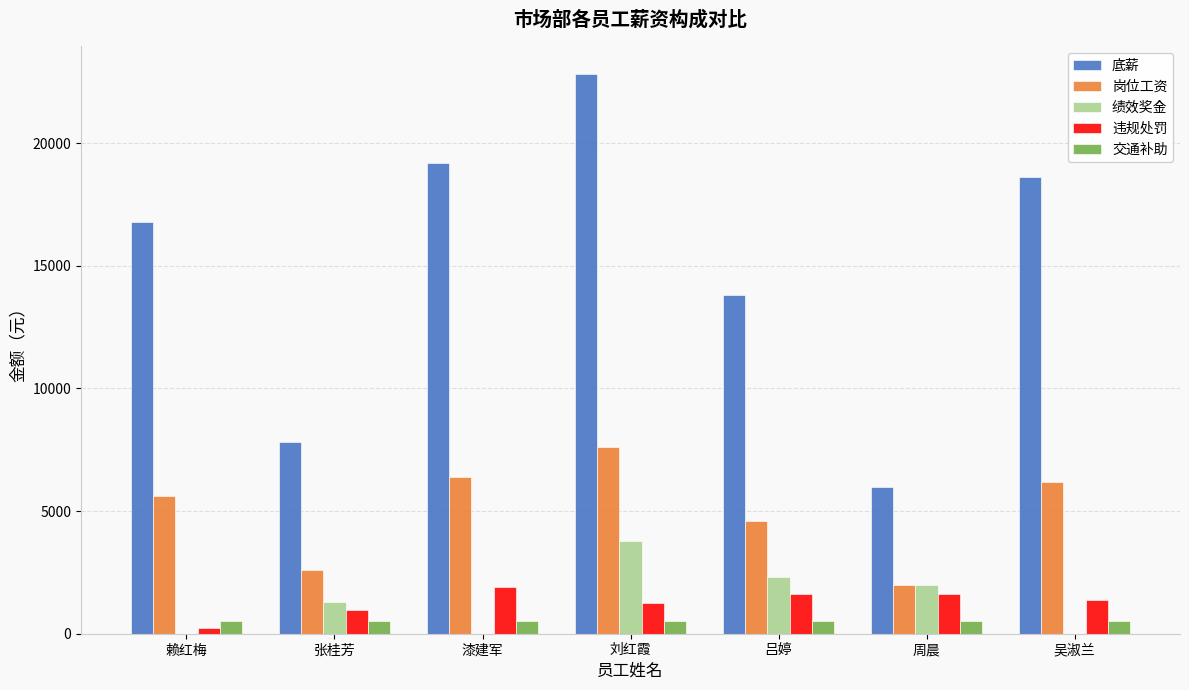

How many series are shown in this chart?

5